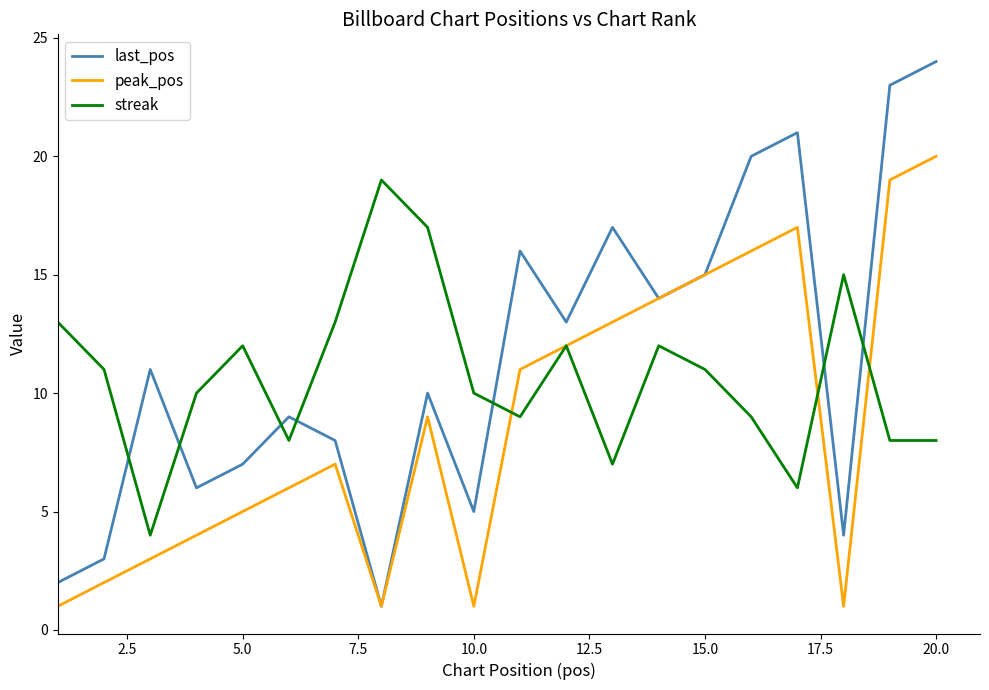

What is the sum of all peak_pos values?

177